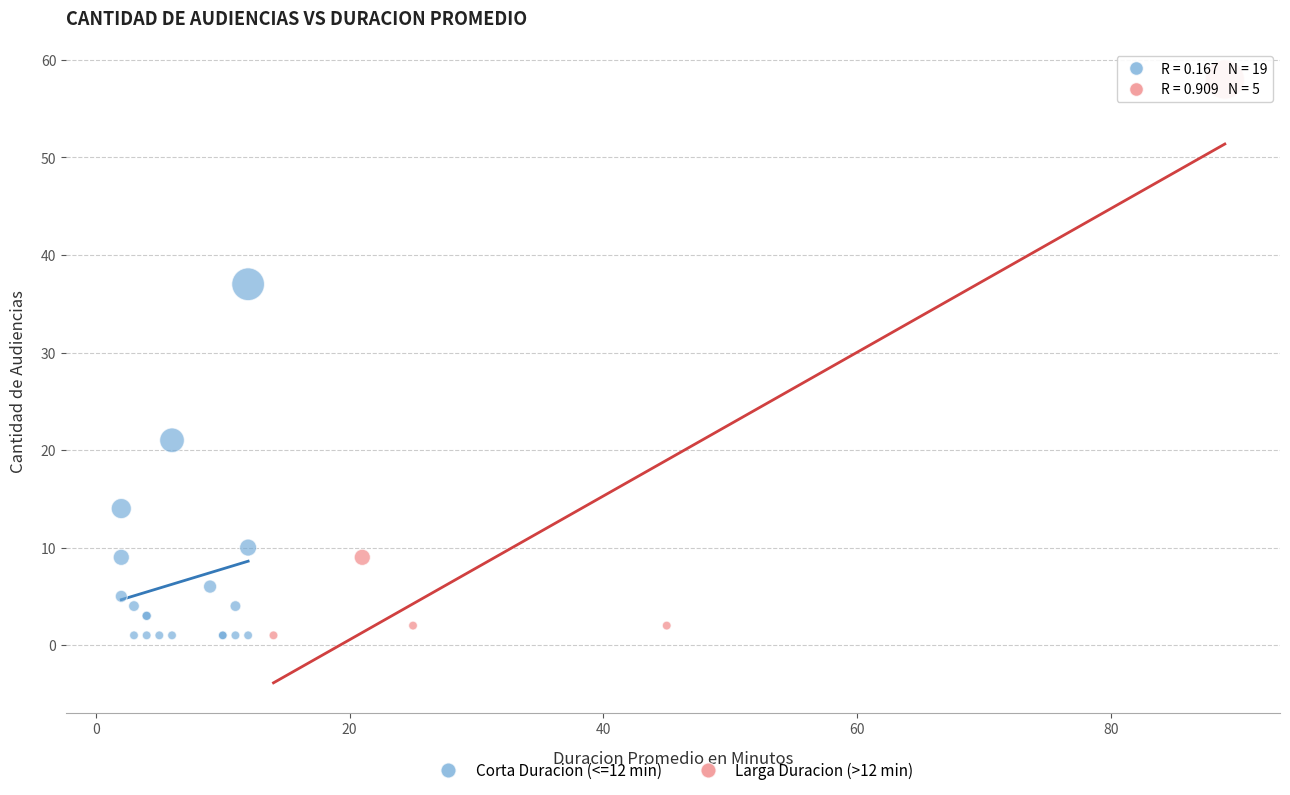

Which series has the widest spread of Y values?

Larga Duracion (>12 min)